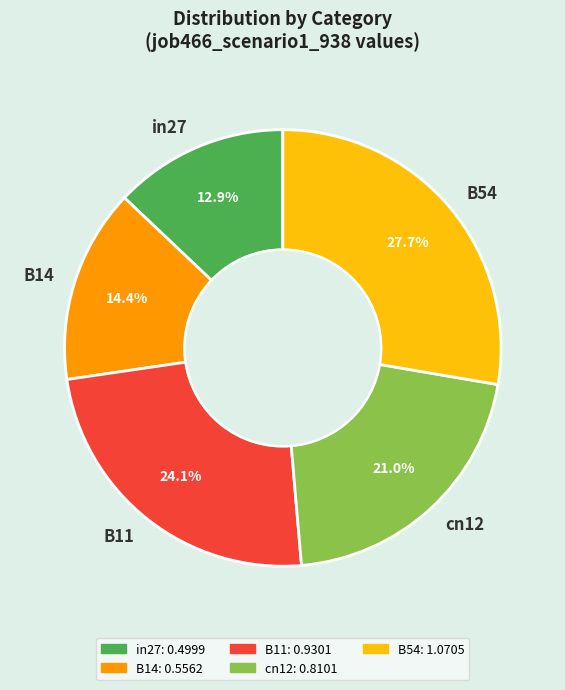

To the nearest percent, what percentage of the pie is B54?

28%